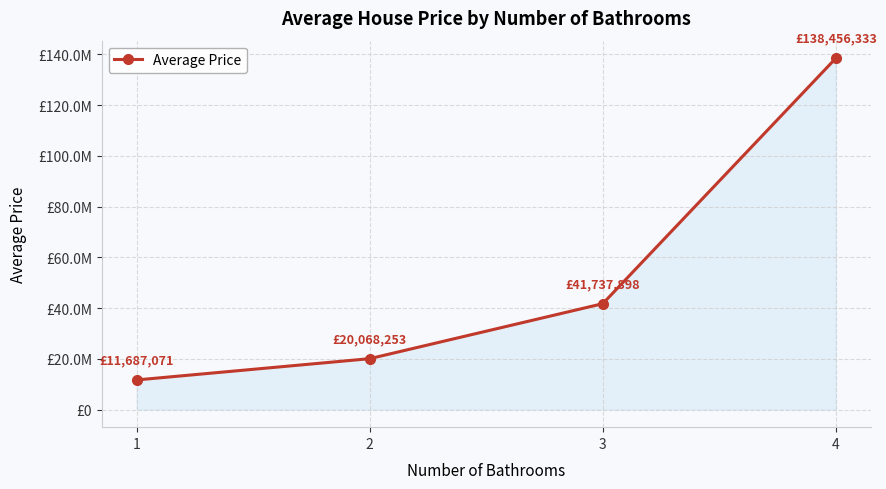

At which label does the data first exceed 41737898?

4